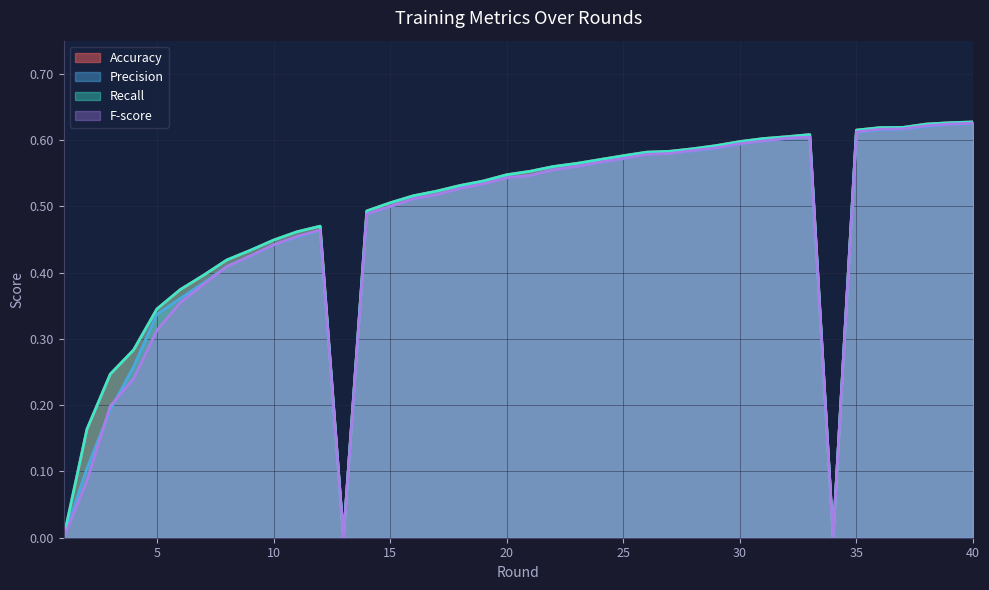

Rank the categories by F-score value from highest to lowest.

40, 39, 38, 37, 36, 35, 33, 32, 31, 30, 29, 28, 27, 26, 25, 24, 23, 22, 21, 20, 19, 18, 17, 16, 15, 14, 12, 11, 10, 9, 8, 7, 6, 5, 4, 3, 2, 1, 13, 34